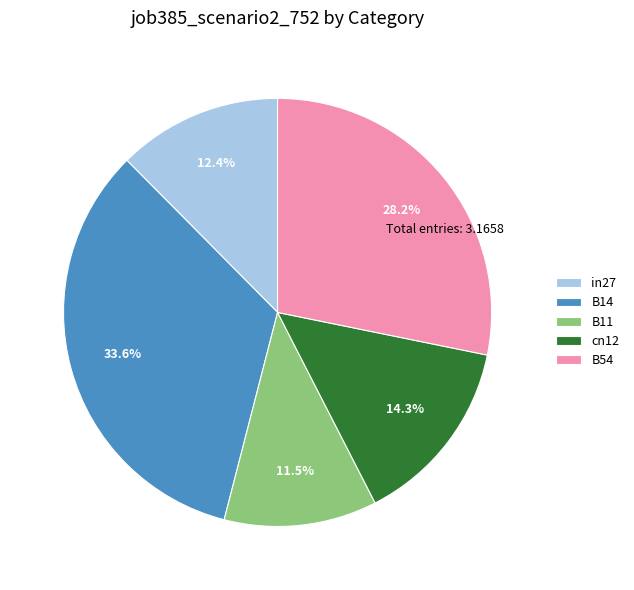

To the nearest percent, what is the difference between the largest and smallest slice percentages?

22%